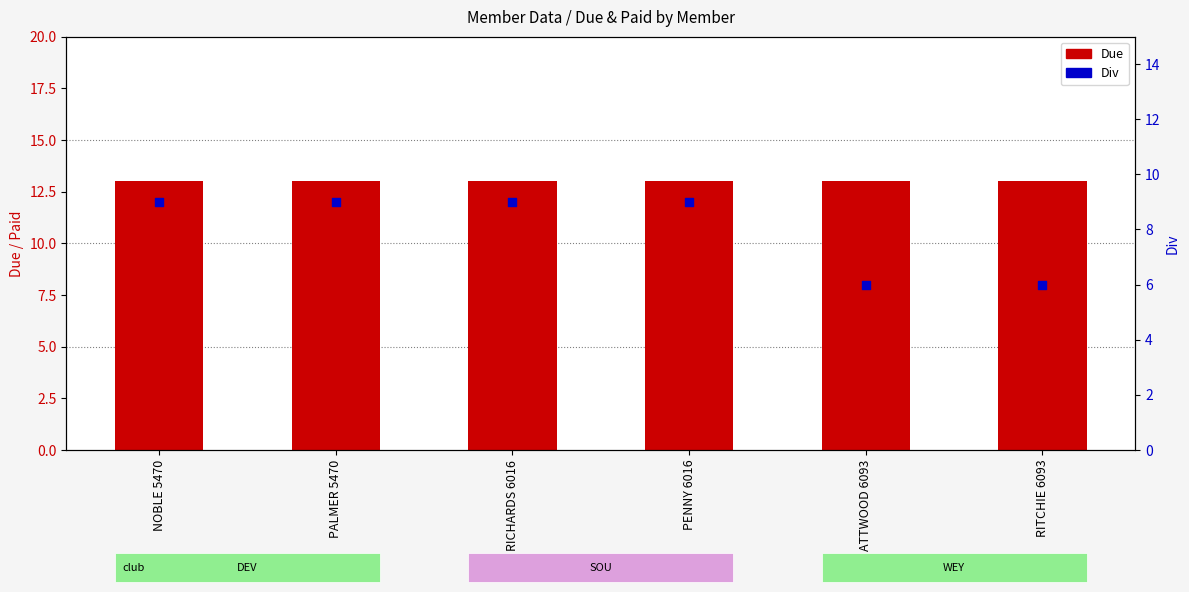

Which series has the widest spread of Y values?

Div